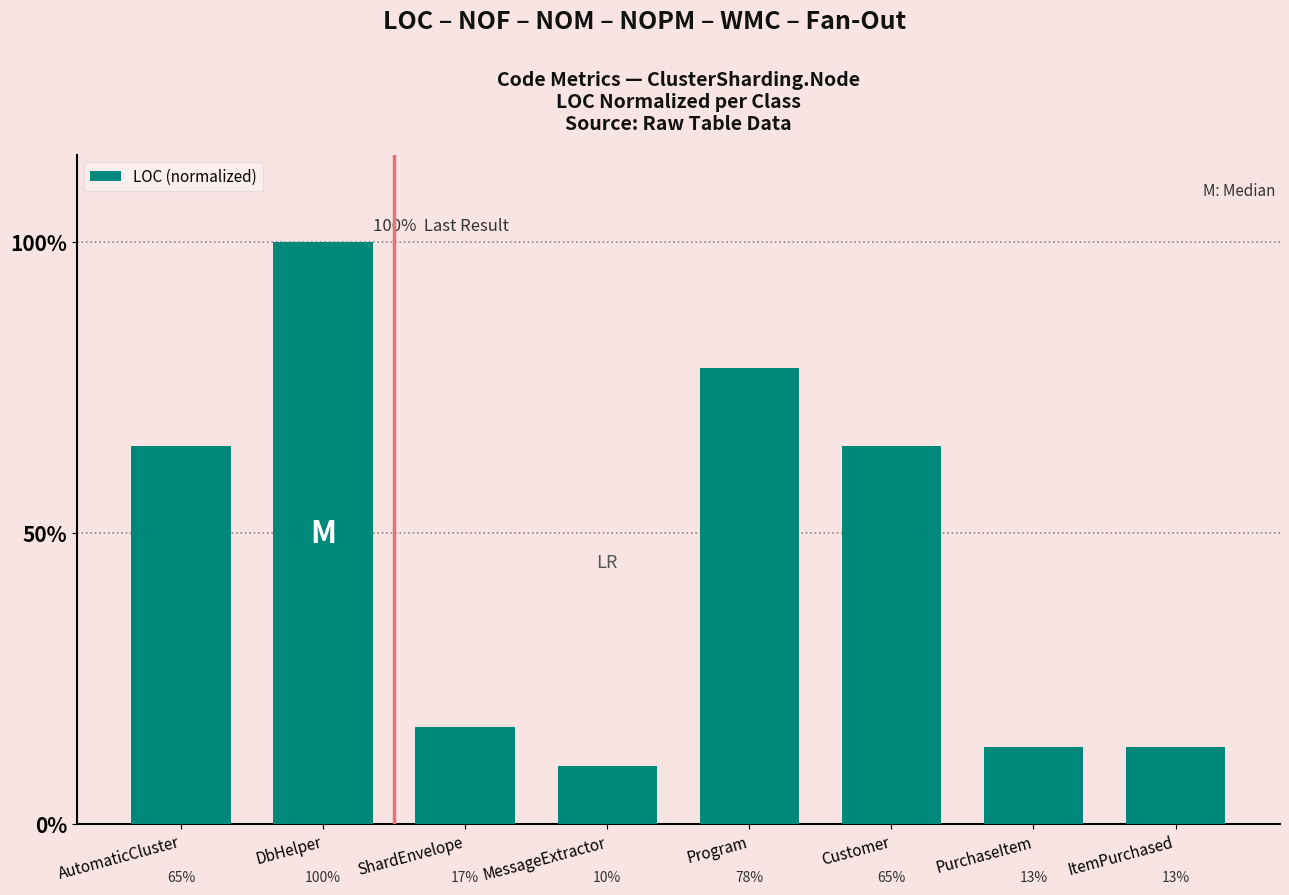

What is the difference between the maximum and second lowest values?

86.7